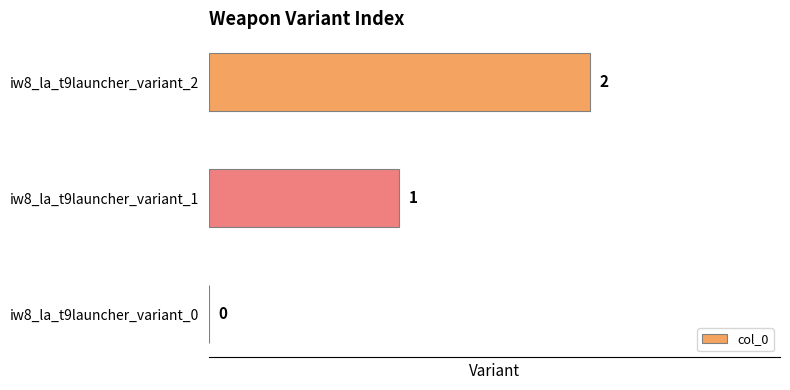

What is the sum of all values?

3